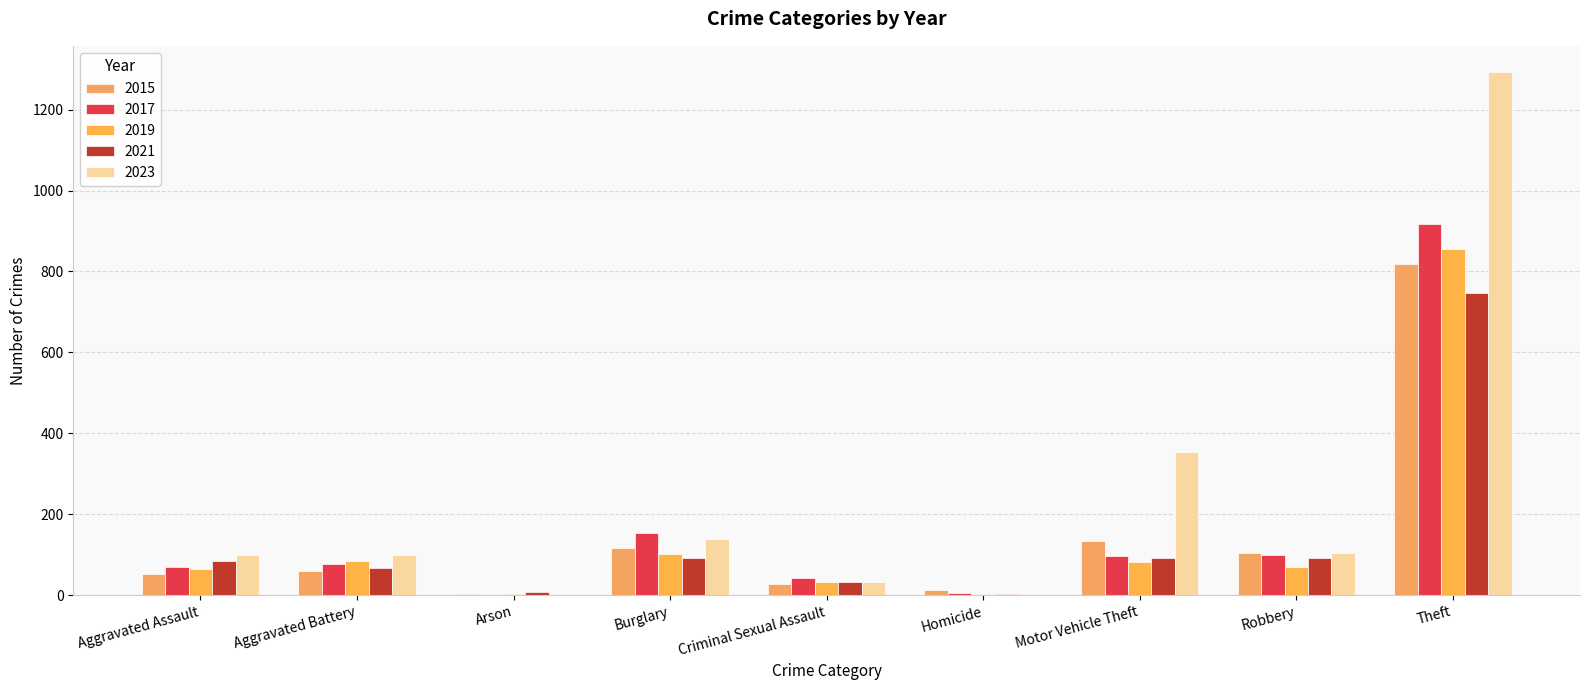

What is the label of the 7th bar from the right?

Arson